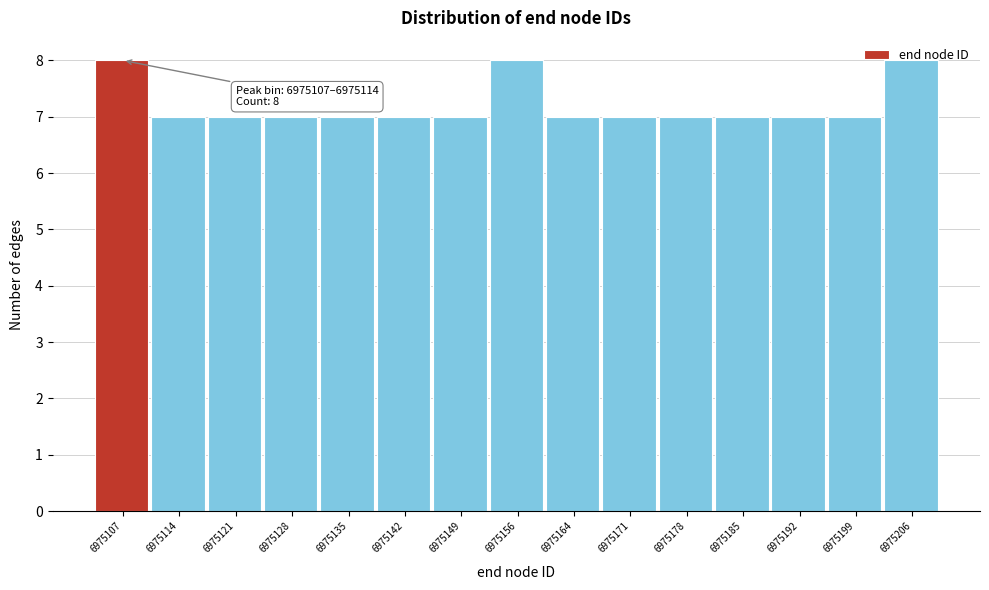

The chart shows a value of 4 at 6975107. True or false?

False